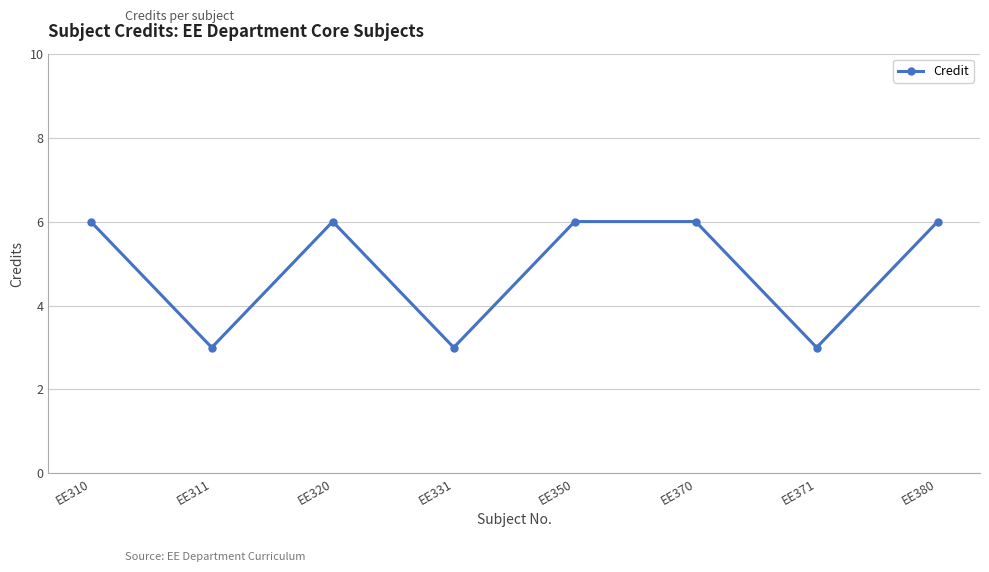

Approximately how many times larger is the value at EE371 compared to EE331?

1.0